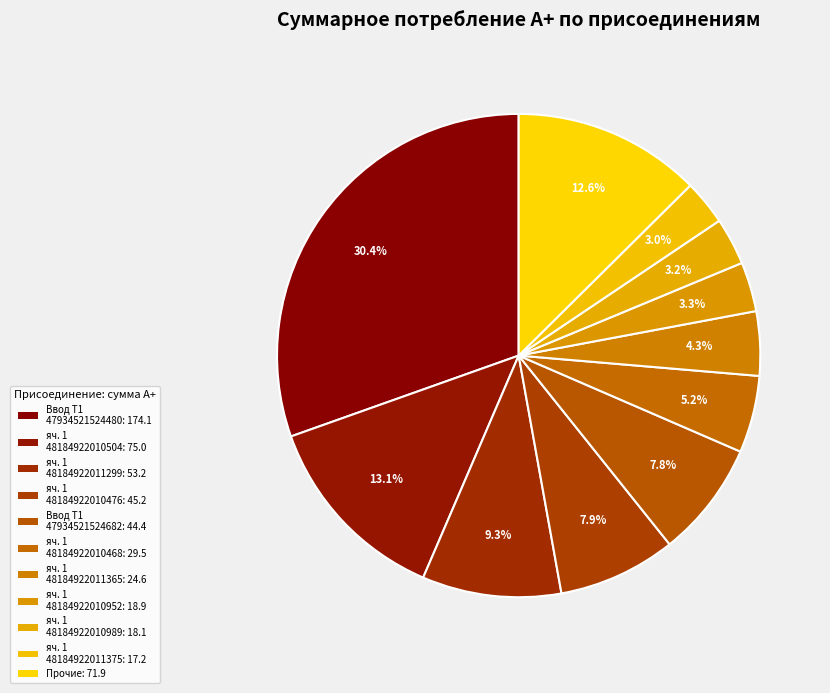

Count the number of slices in the pie.

11